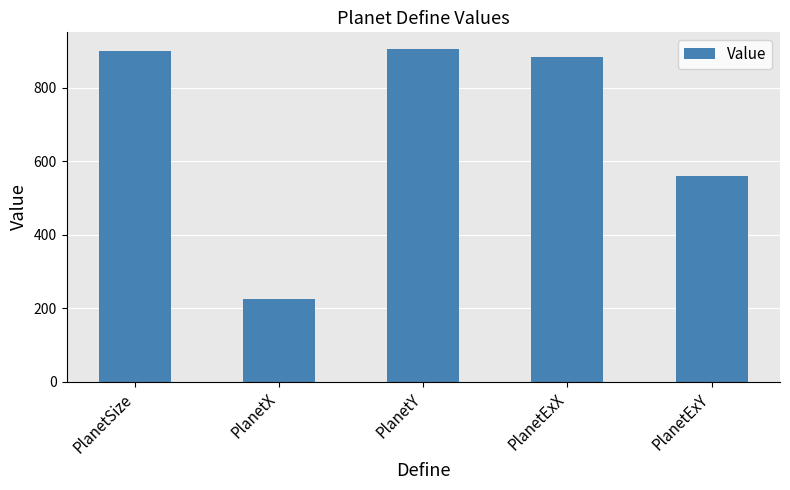

Reading left to right, list all the values displayed in this chart.

PlanetSize=900	PlanetX=225	PlanetY=905	PlanetExX=882	PlanetExY=560